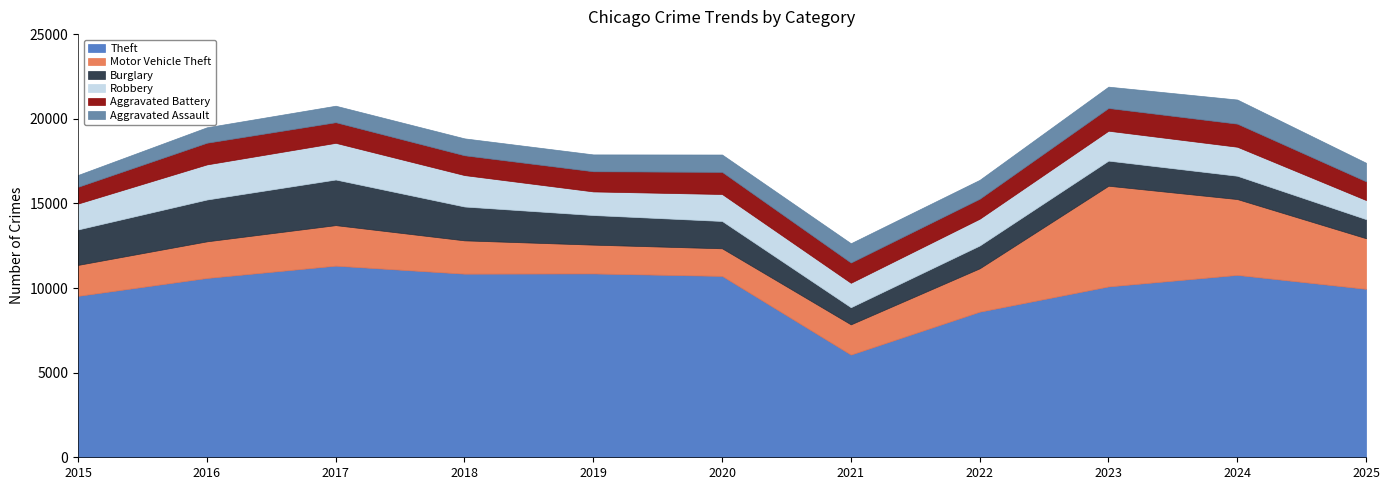

What value does the Burglary series have at 2020, to the nearest 50?

1600